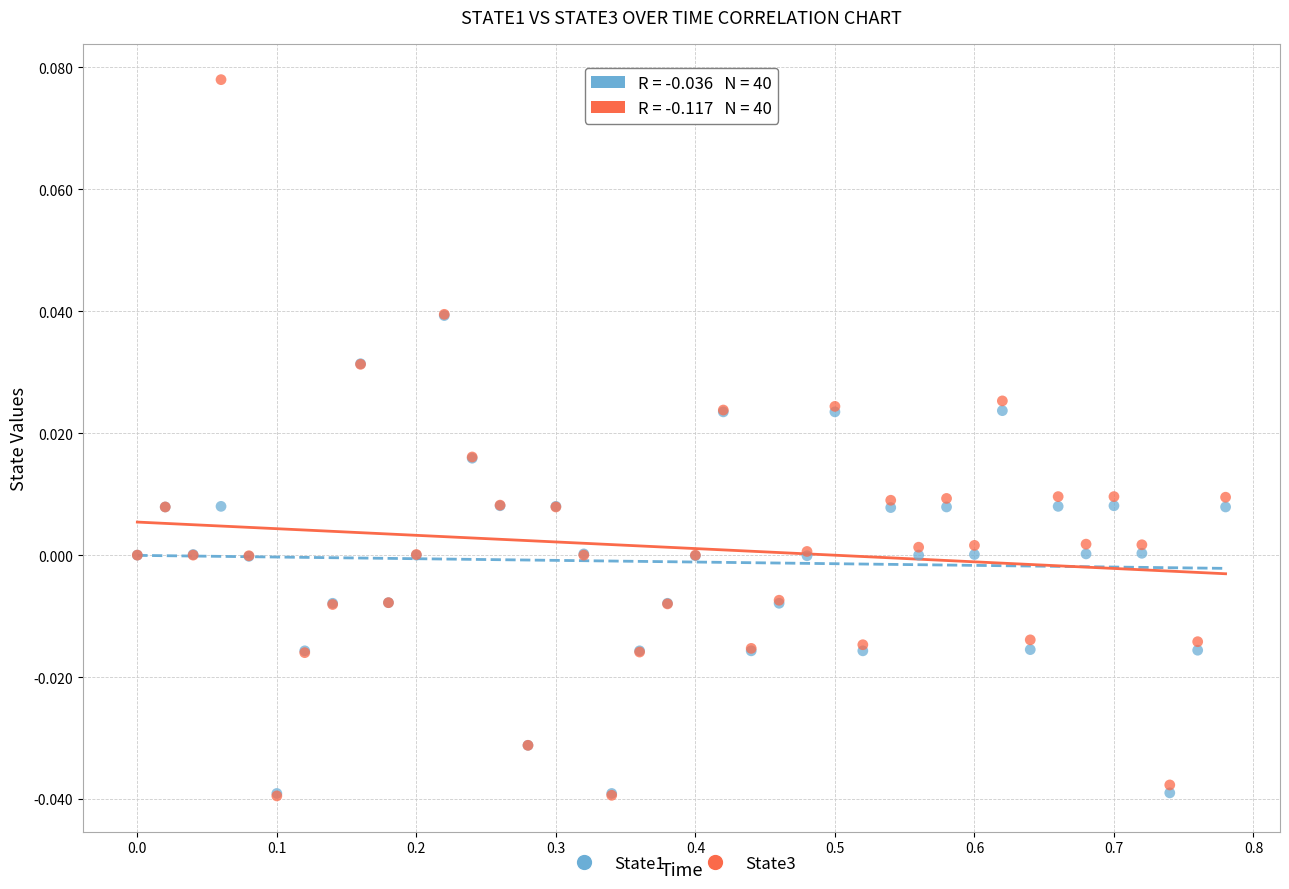

What are all the series names shown in the legend?

State1, State3